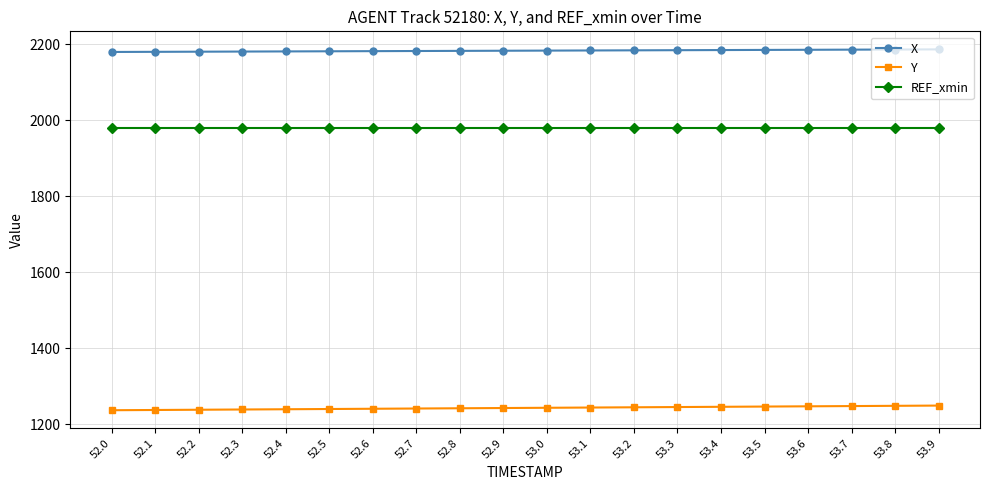

True or false: REF_xmin and X intersect in this chart.

False